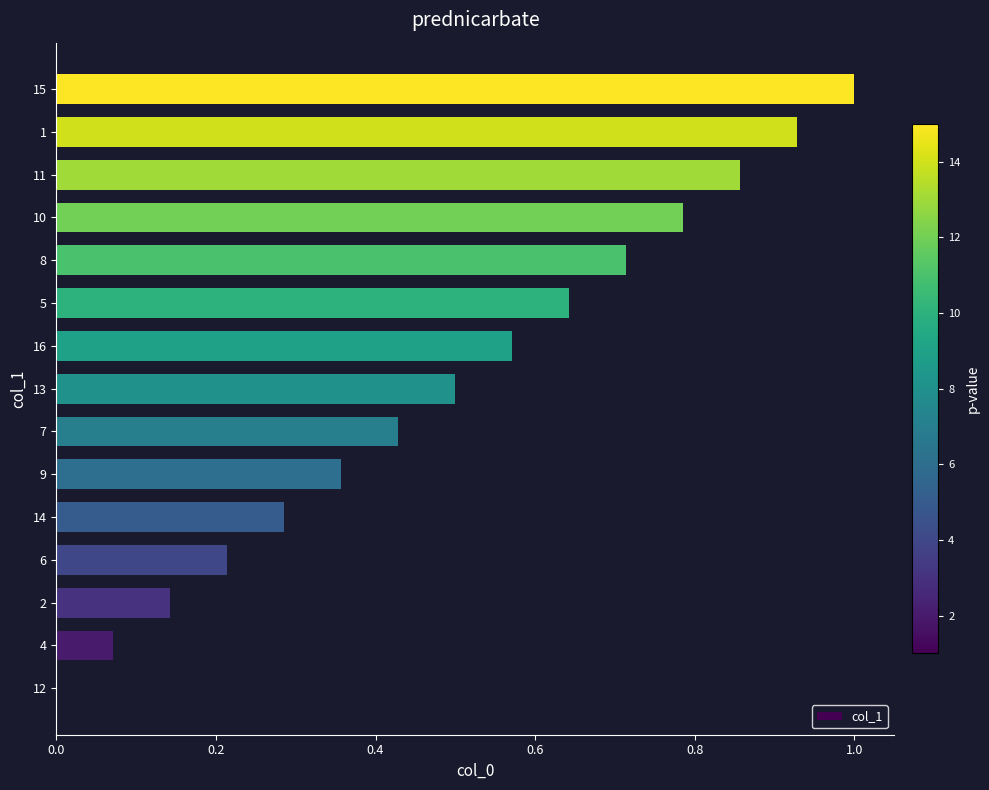

Which label corresponds to the largest value in the chart?

15